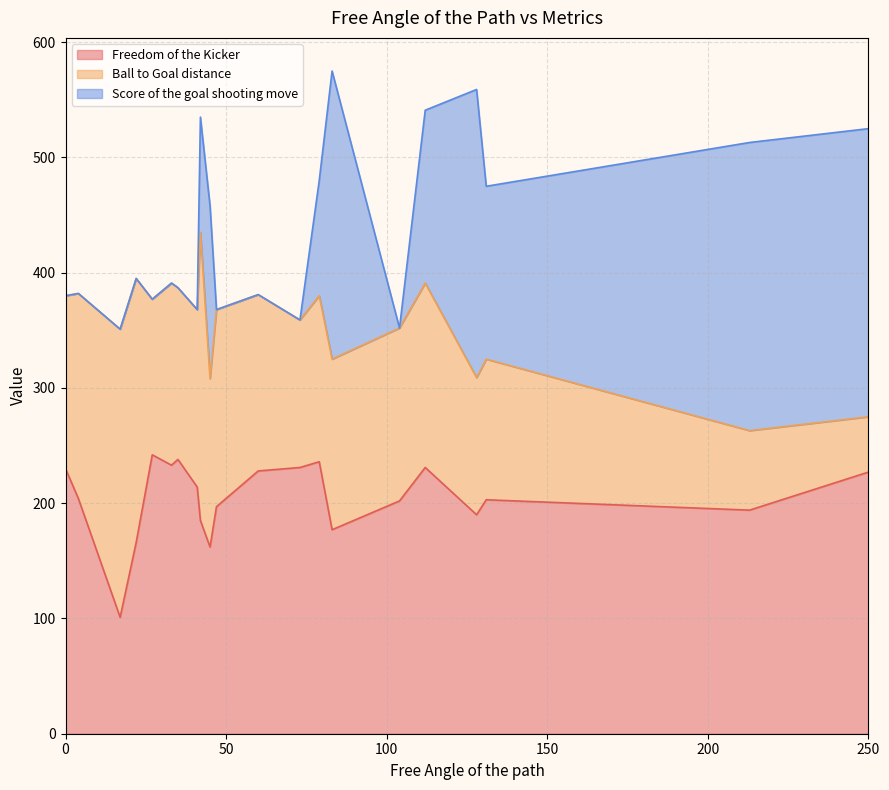

Reading left to right, transcribe all the data shown in this chart.

Freedom of the Kicker: 230	204	101	166	242	233	238	214	185	162	197	228	231	236	177	202	231	190	203	194	227
Ball to Goal distance: 150	178	250	229	135	158	149	154	250	146	171	153	128	144	148	150	160	119	122	69	48
Score of the goal shooting move: 0	0	0	0	0	0	0	0	100	150	0	0	0	100	250	0	150	250	150	250	250